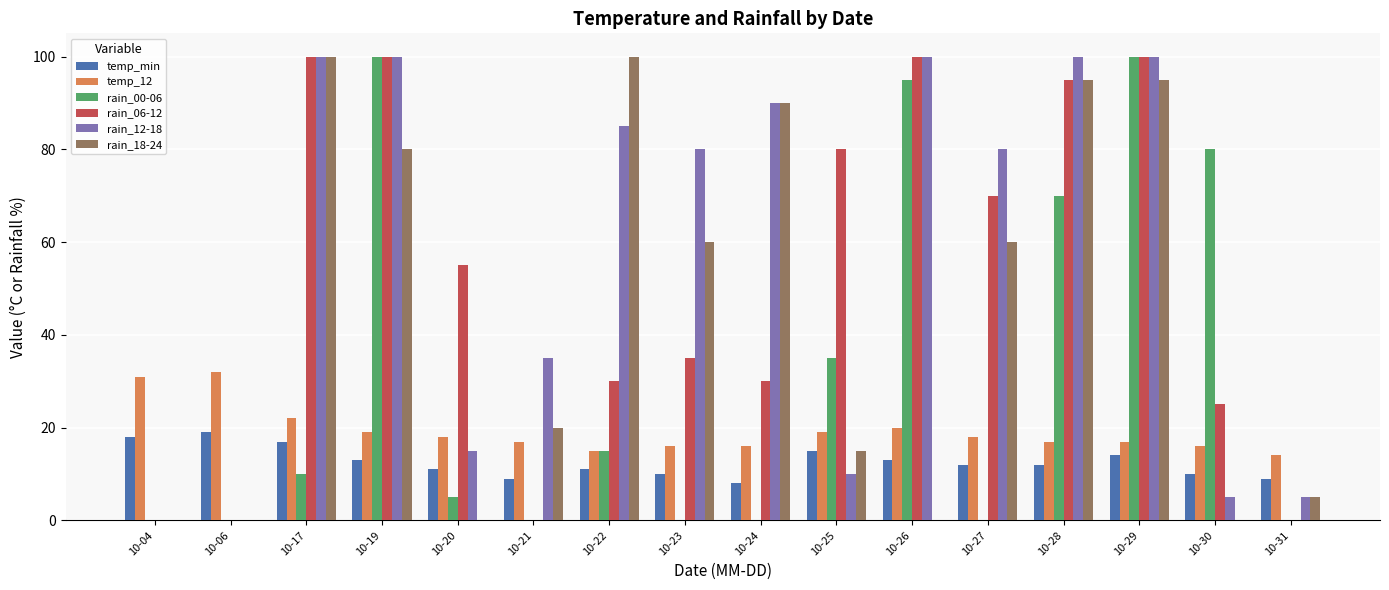

What is the difference between the rain_00-06 values at 10-04 and 10-20?

5